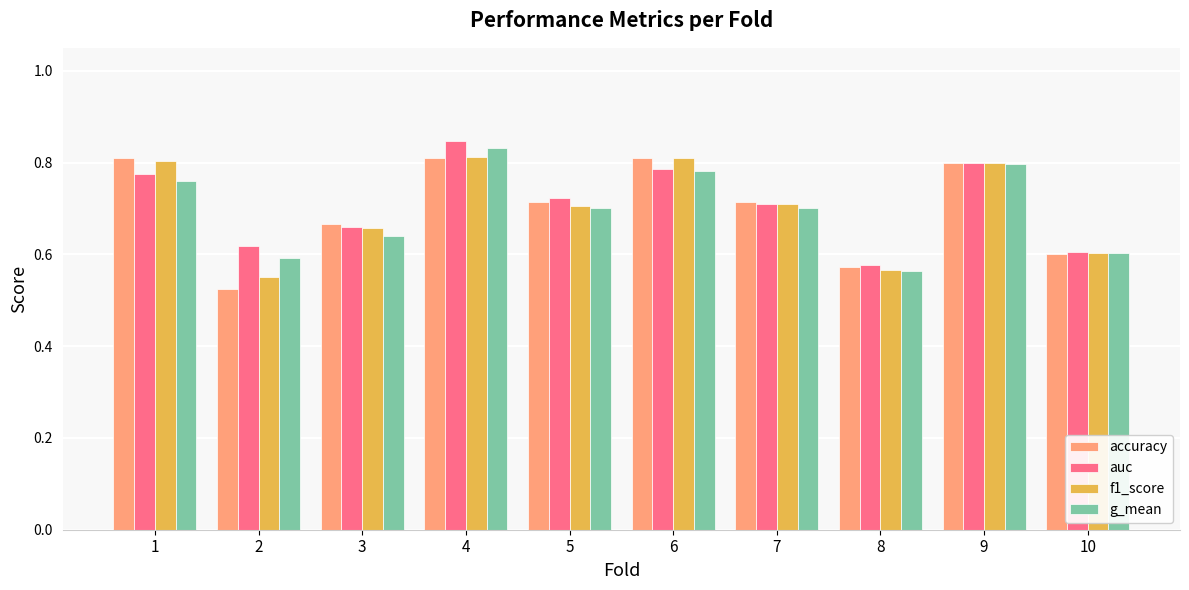

Which series changed the most between 7 and 9?

g_mean